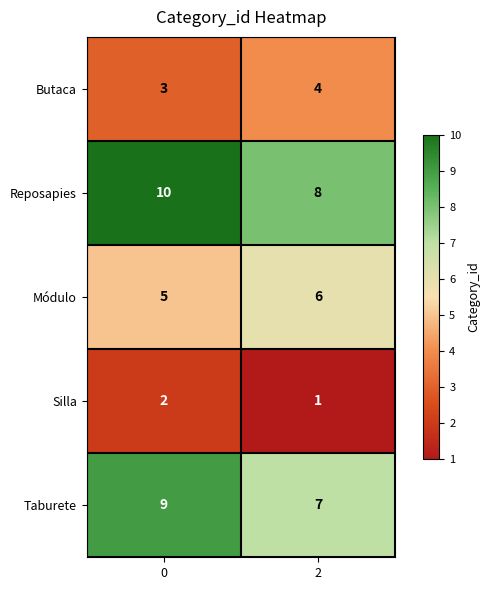

What is the sum of all Reposapies values?

18